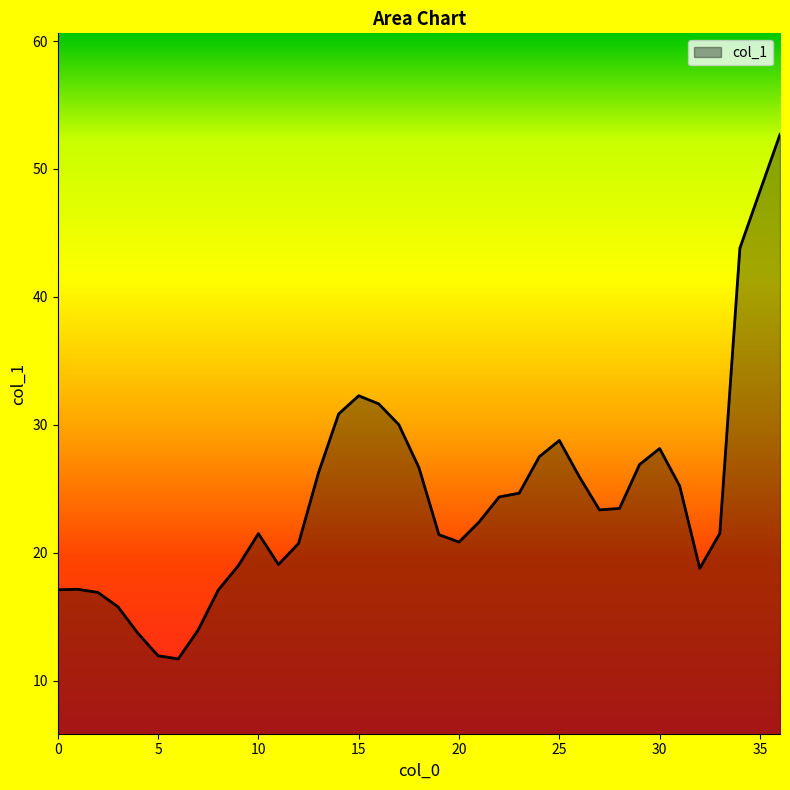

What is the minimum value shown in the chart?

11.7